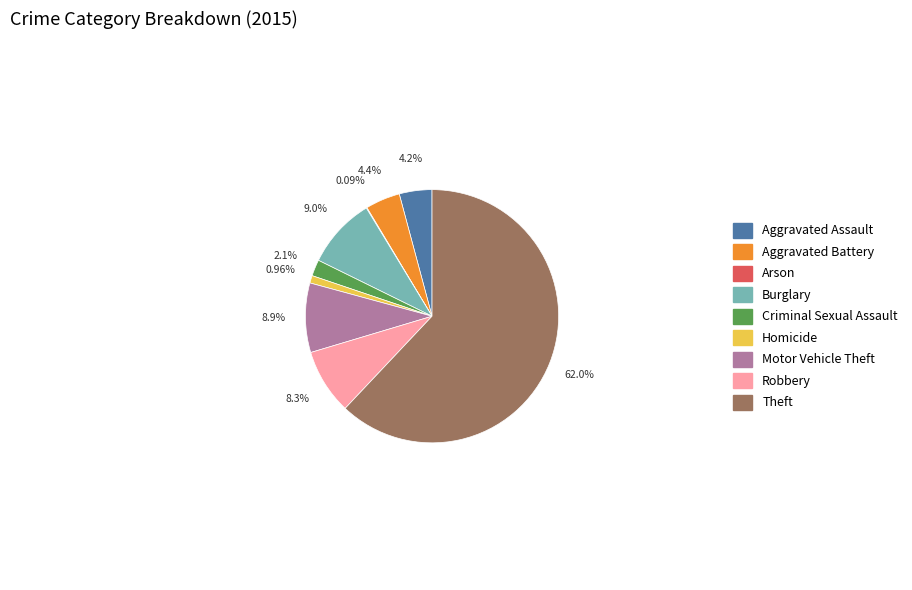

Between Aggravated Battery and Theft, which is larger?

Theft